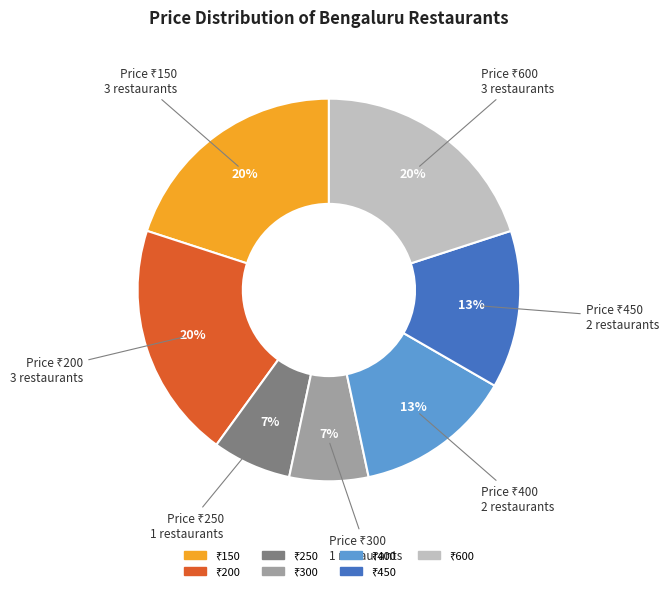

Is there any slice that represents more than half of the pie?

No